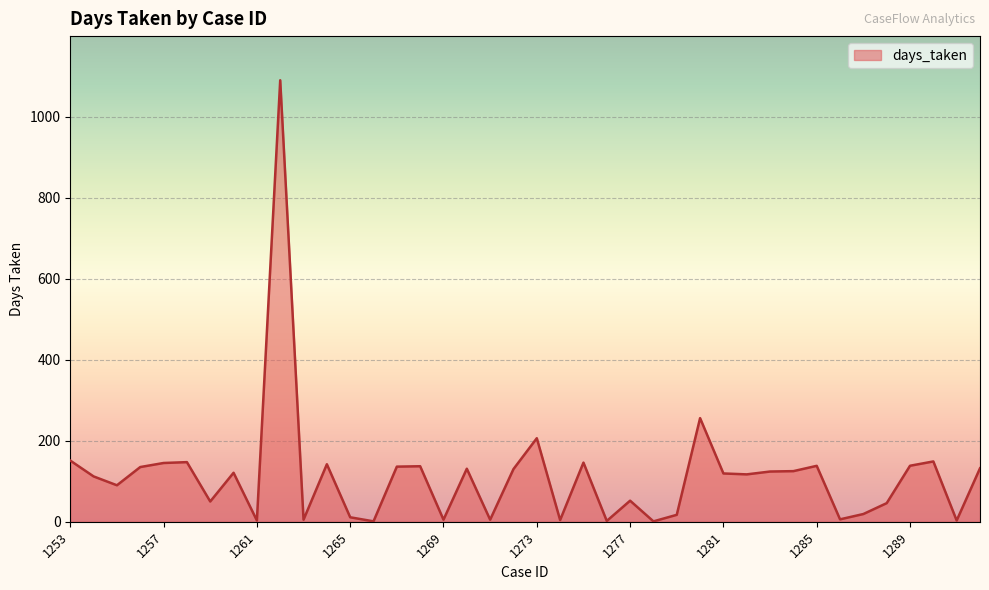

What is the maximum value shown in the chart?

1090.1